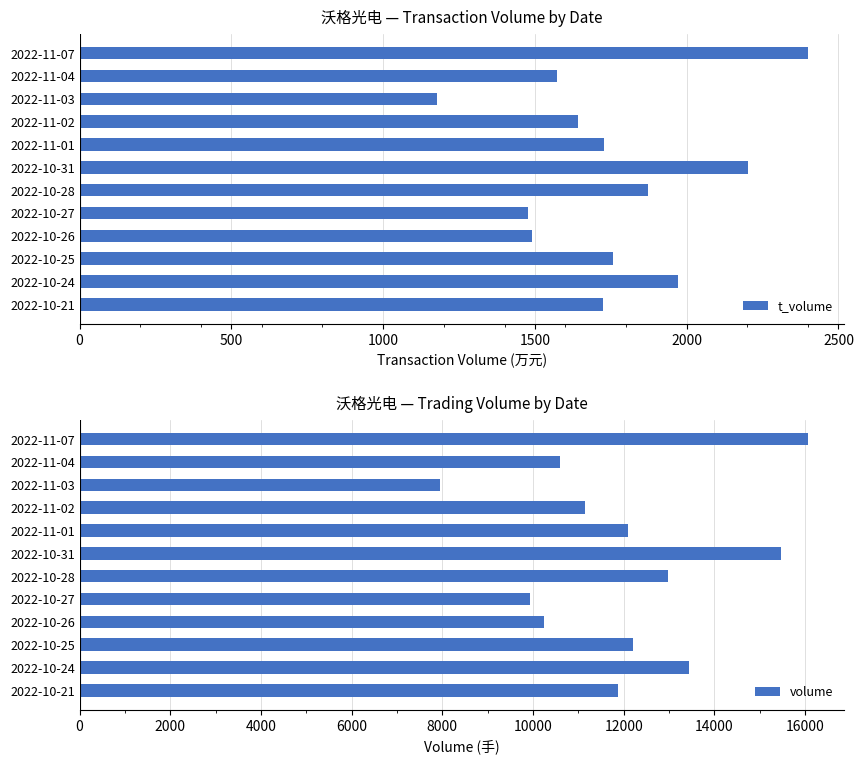

The value of t_volume at 2022-10-26 is 1490. True or false?

True